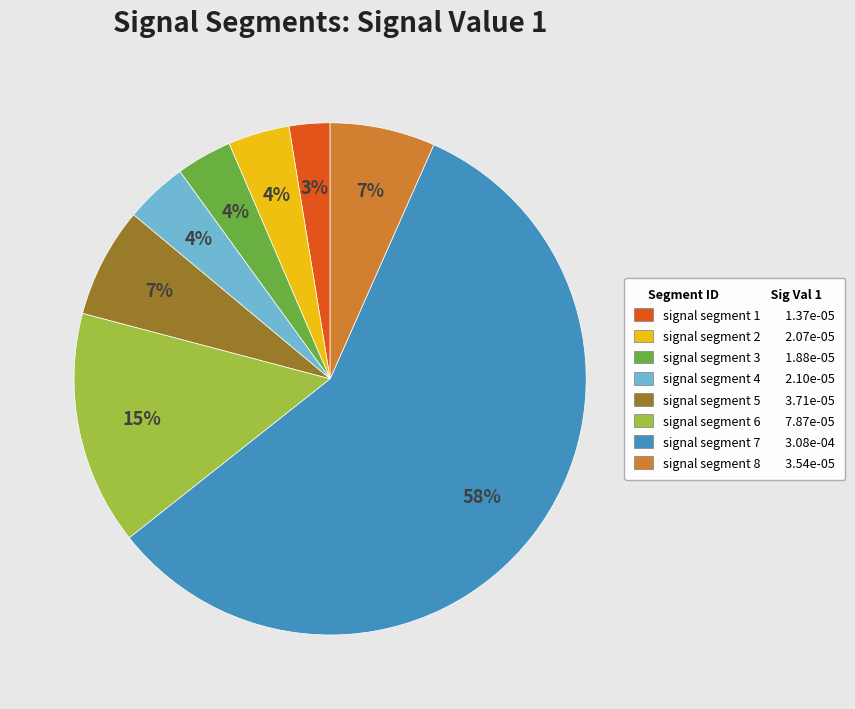

Between signal segment 2 and signal segment 1, which is larger?

signal segment 2